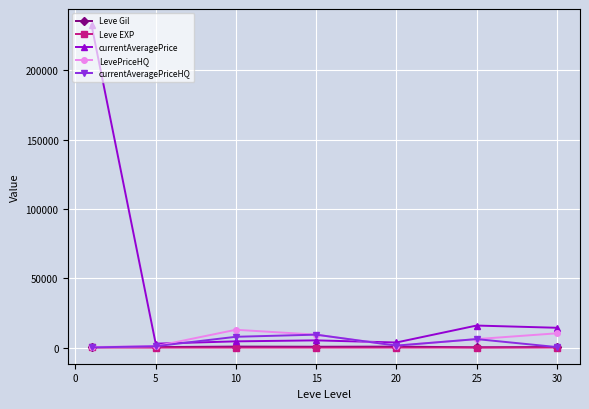

True or false: LevePriceHQ has more than 2 points higher than both neighbors.

False